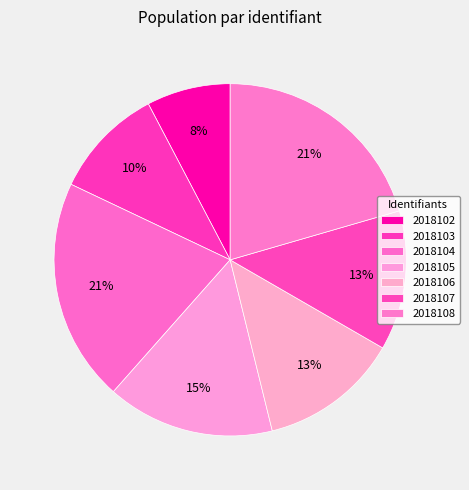

Which category has the smallest portion of the pie?

2018102